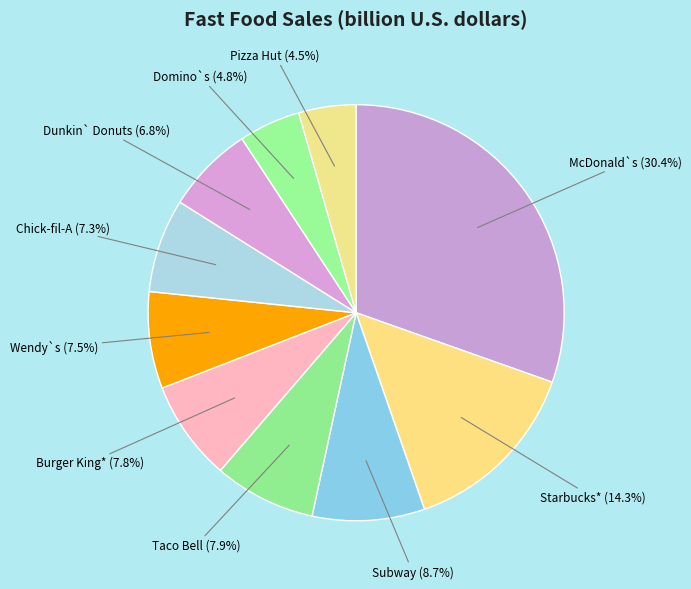

To the nearest percent, what is the average slice percentage?

10%